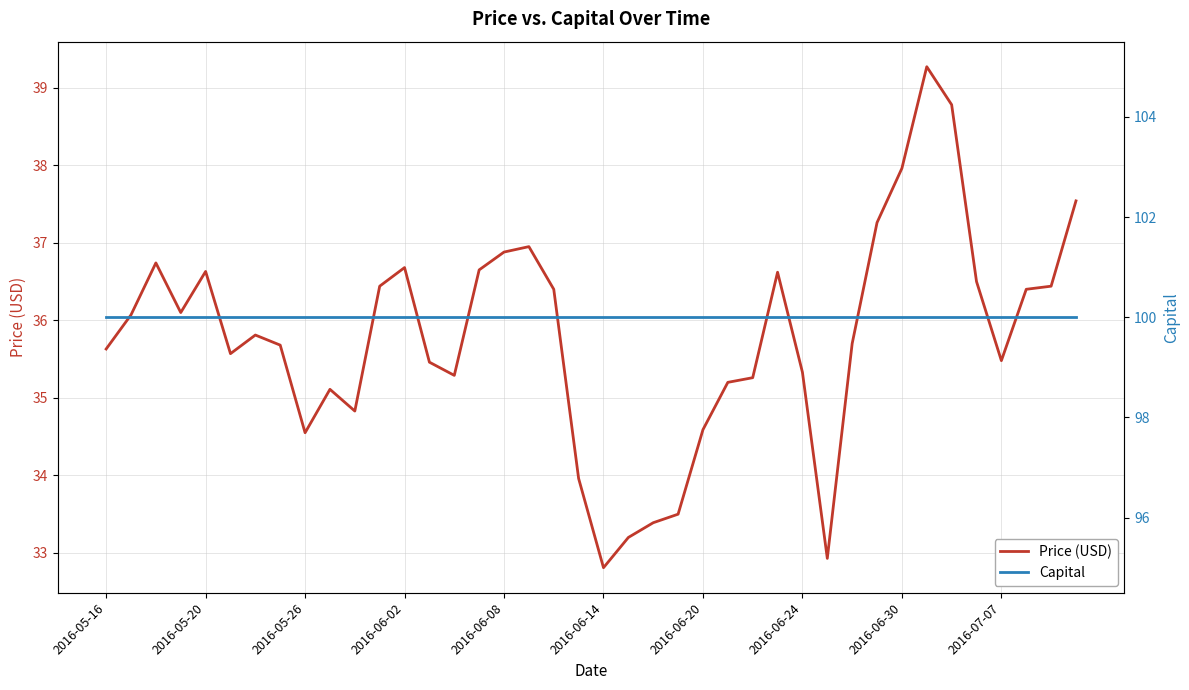

True or false: Capital and Price (USD) intersect in this chart.

False